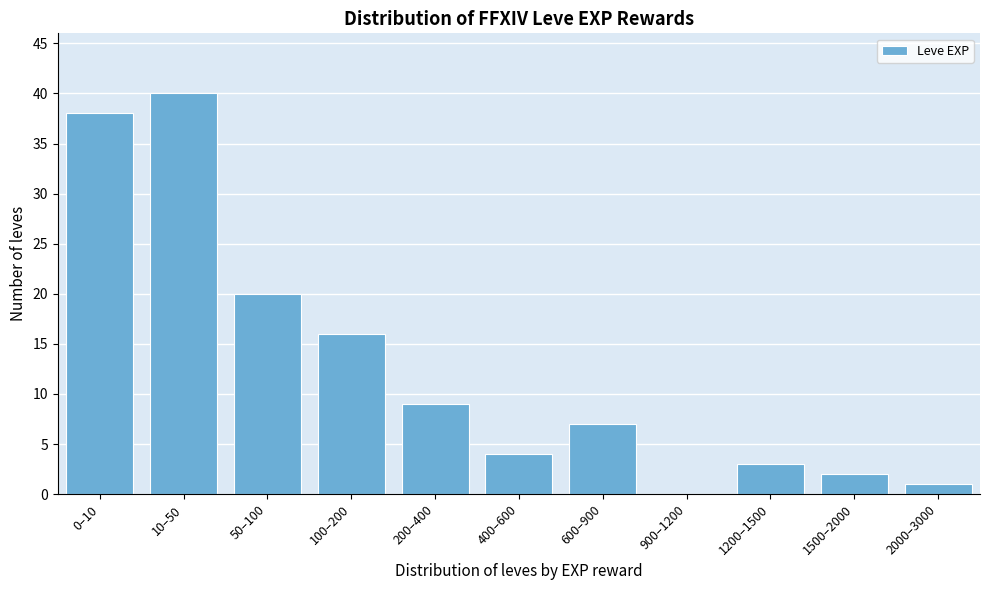

Reading right to left, extract all data points from this chart.

2000–3000=1	1500–2000=2	1200–1500=3	900–1200=0	600–900=7	400–600=4	200–400=9	100–200=16	50–100=20	10–50=40	0–10=38